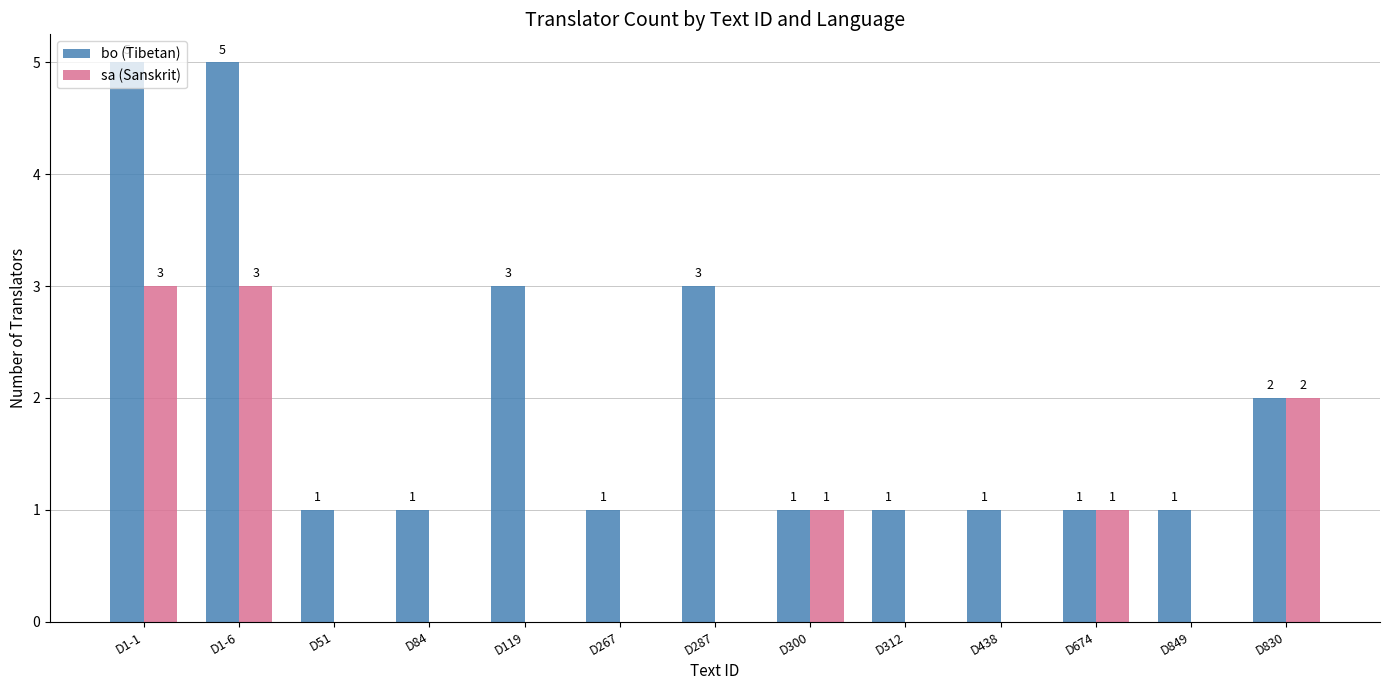

What is the sum of all bo (Tibetan) values?

26